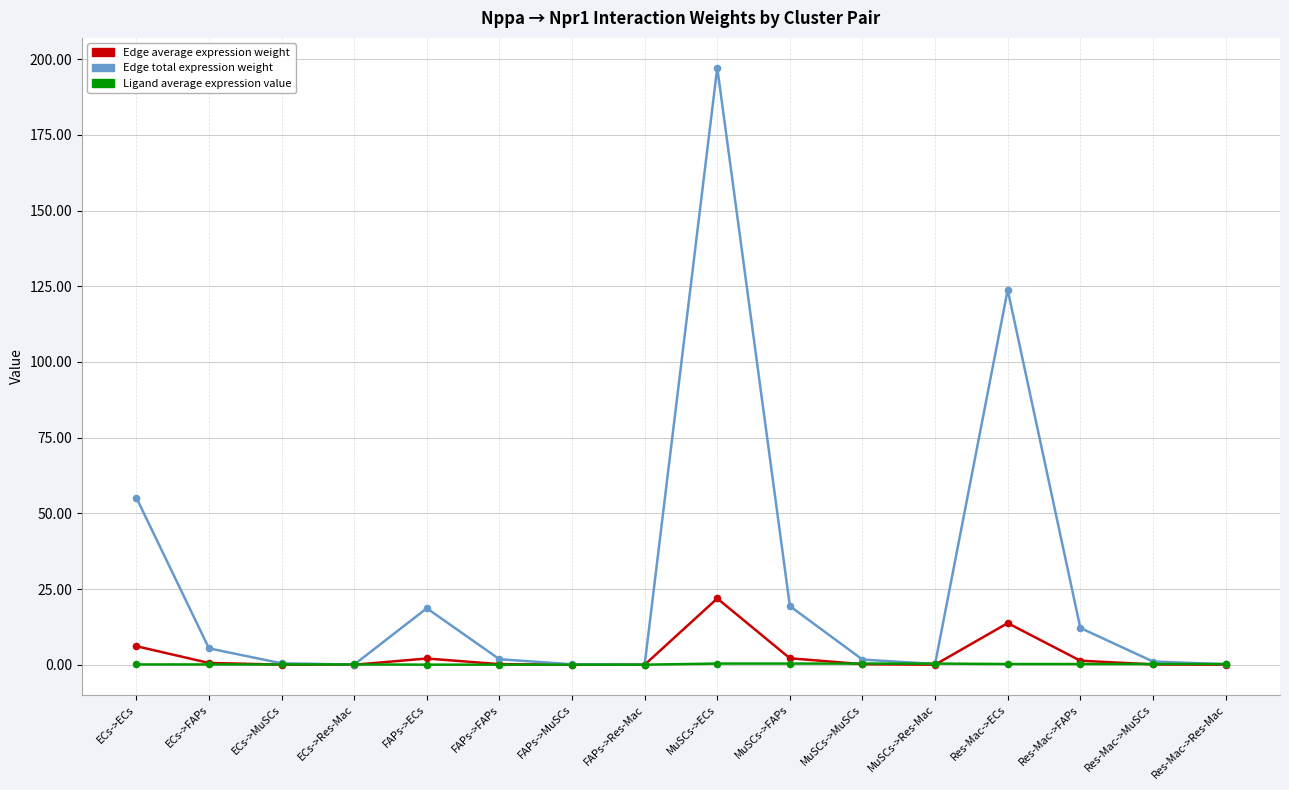

Which series has the largest total across all categories?

Edge total expression weight